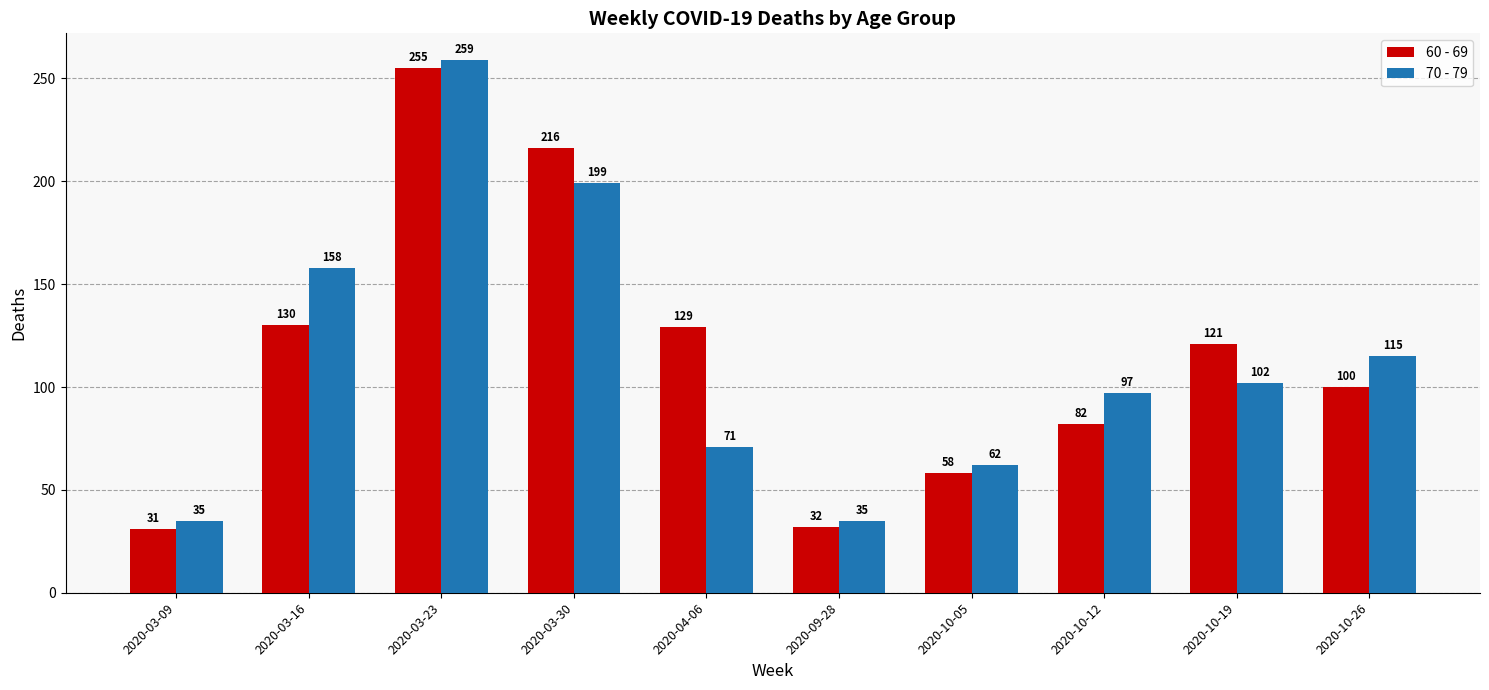

The value of 70 - 79 at 2020-03-09 is 19. True or false?

False